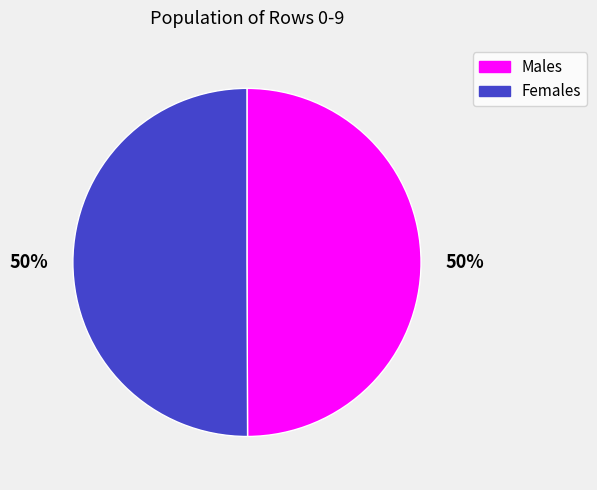

How many slices are in this pie chart?

2